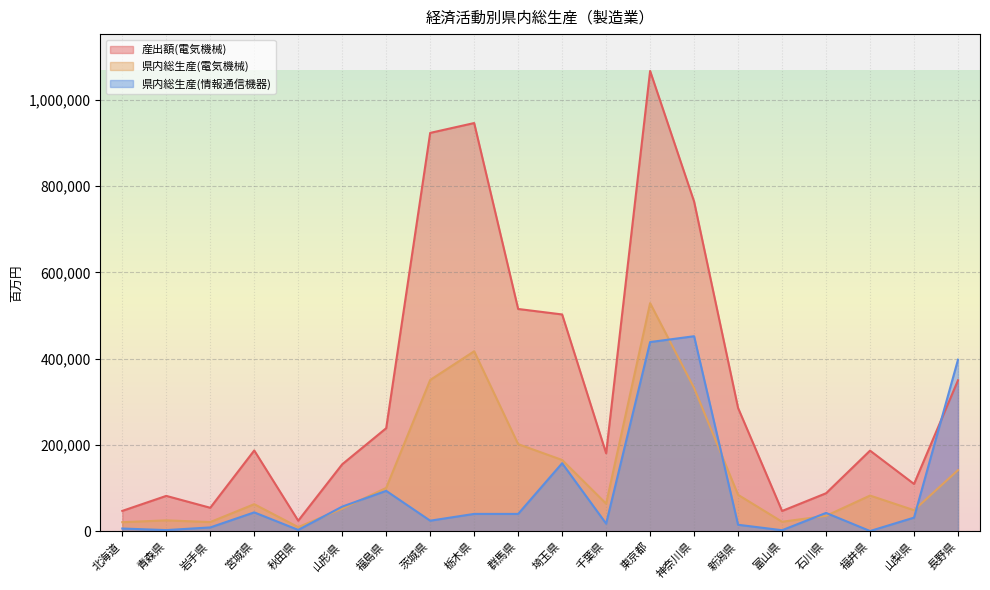

What is the highest value of the 県内総生産(電気機械) series?

528959